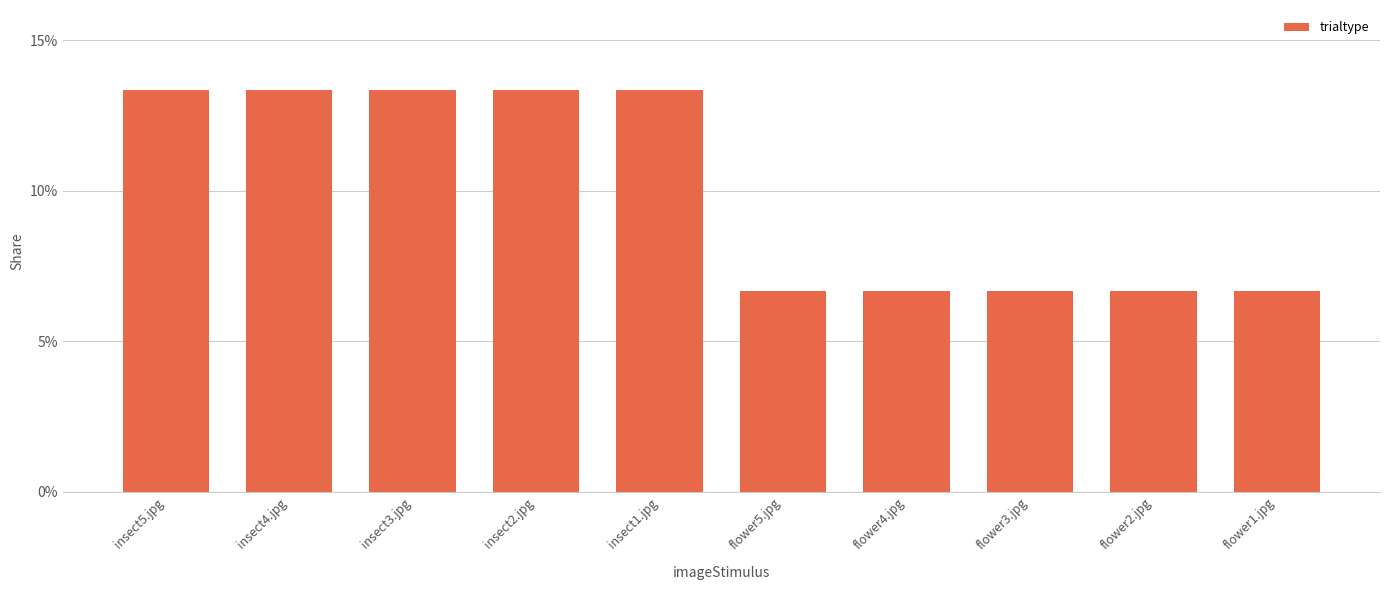

Which has a higher value, flower1.jpg or insect2.jpg?

insect2.jpg